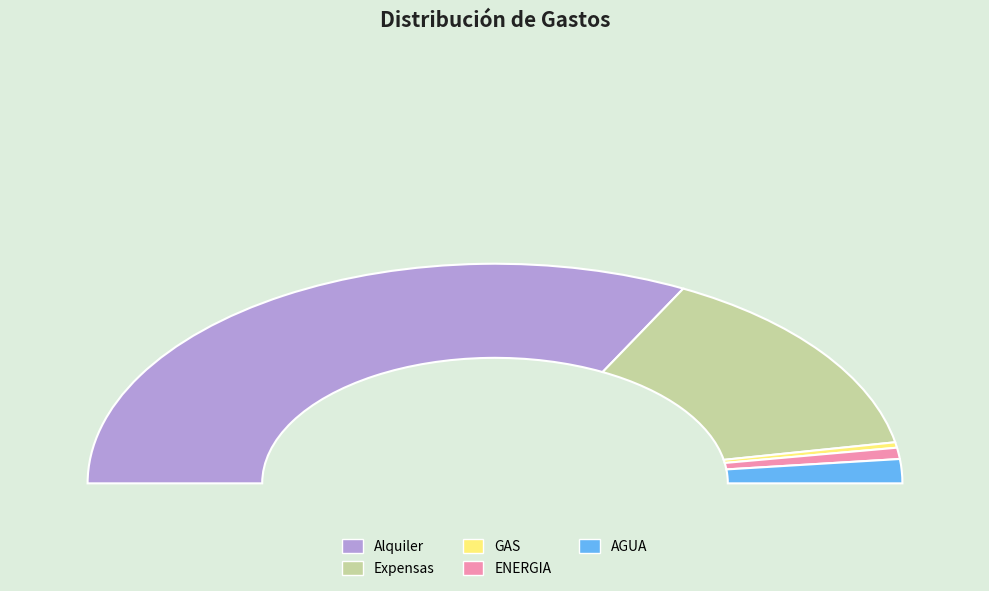

Count the number of slices in the pie.

5